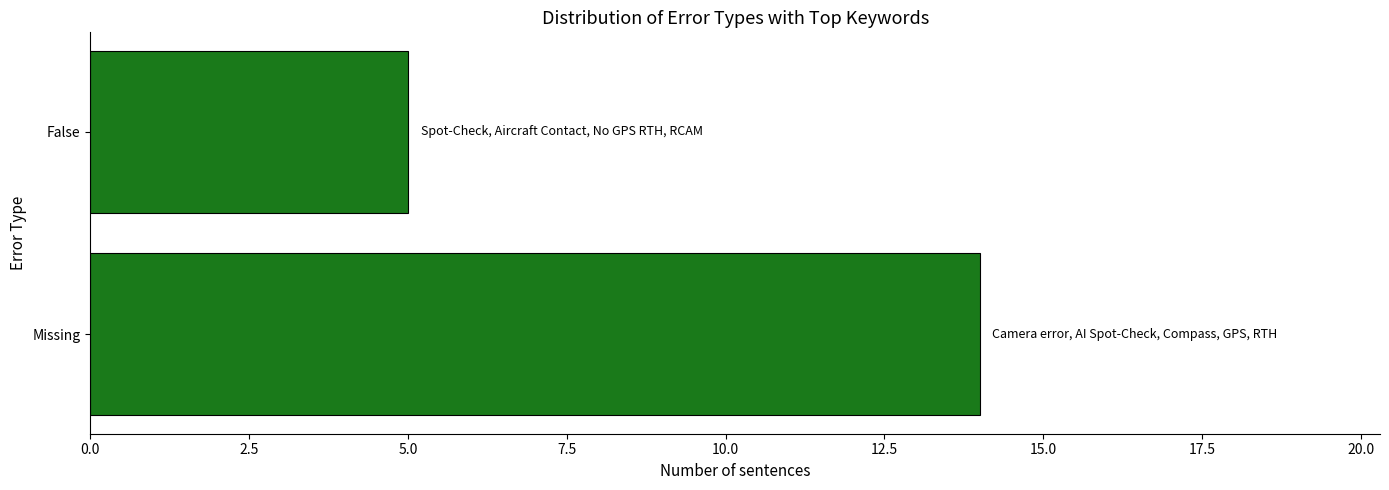

What is the sum of all values?

19